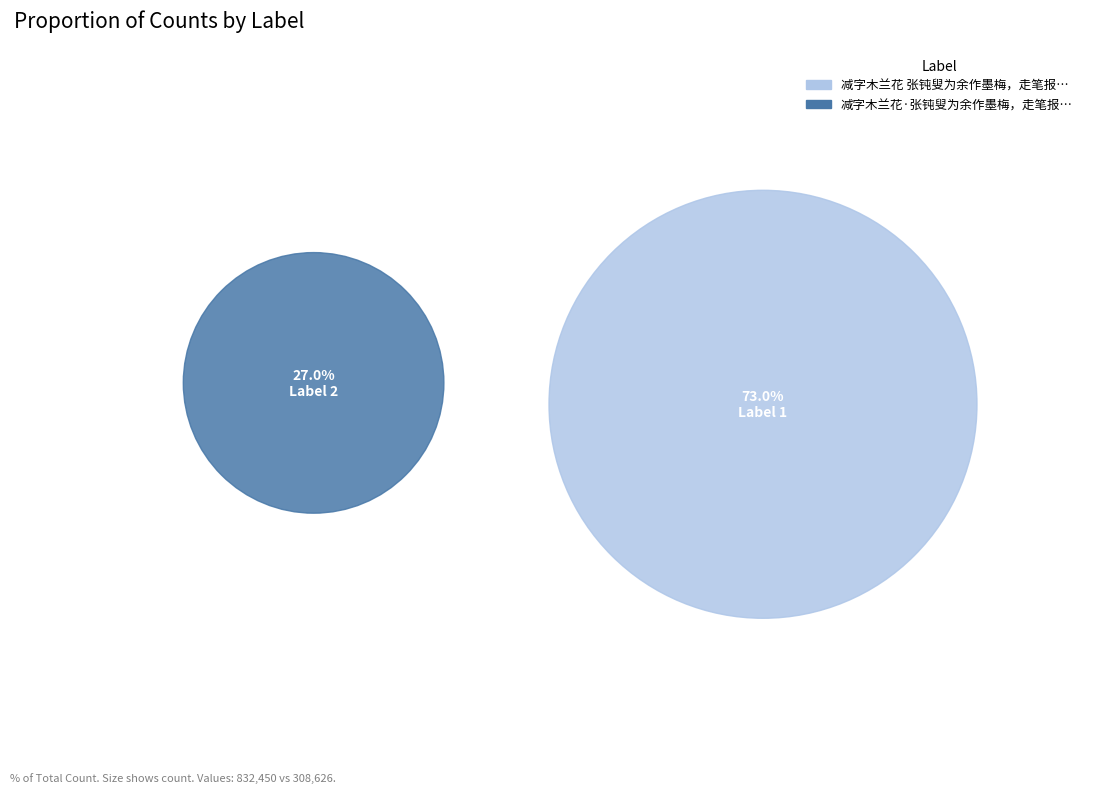

To the nearest percent, what percentage of the pie is 减字木兰花·张钝叟为余作墨梅，走笔报谢?

27%